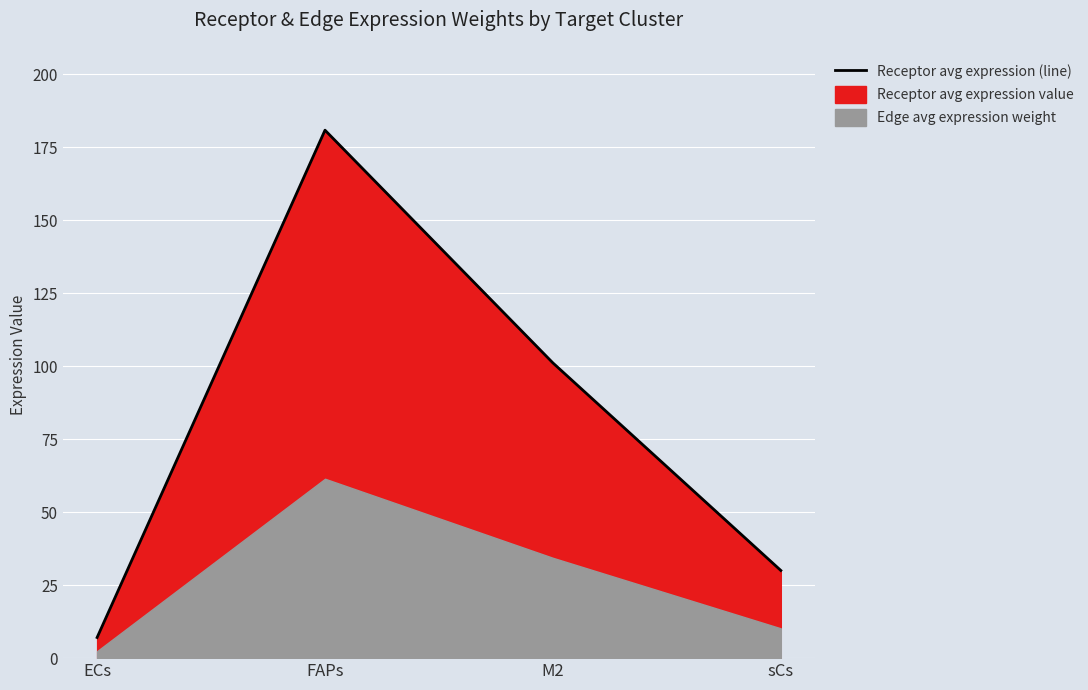

Reading right to left, list all the values displayed in this chart.

sCs=30.0	M2=101.2	FAPs=180.9	ECs=7.1